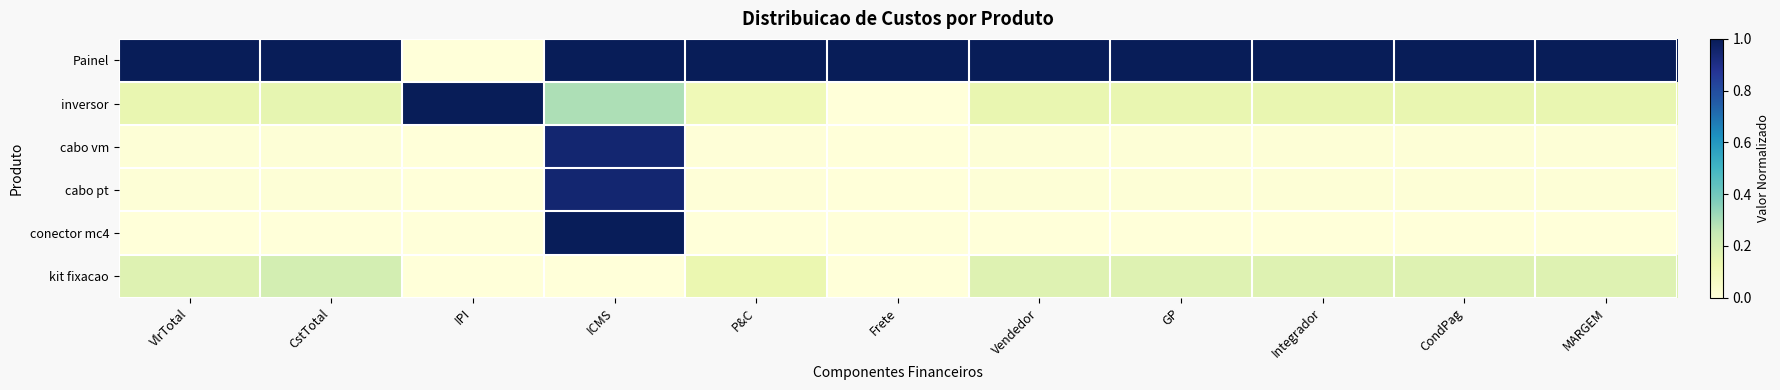

Which series has the largest range (max minus min)?

Painel